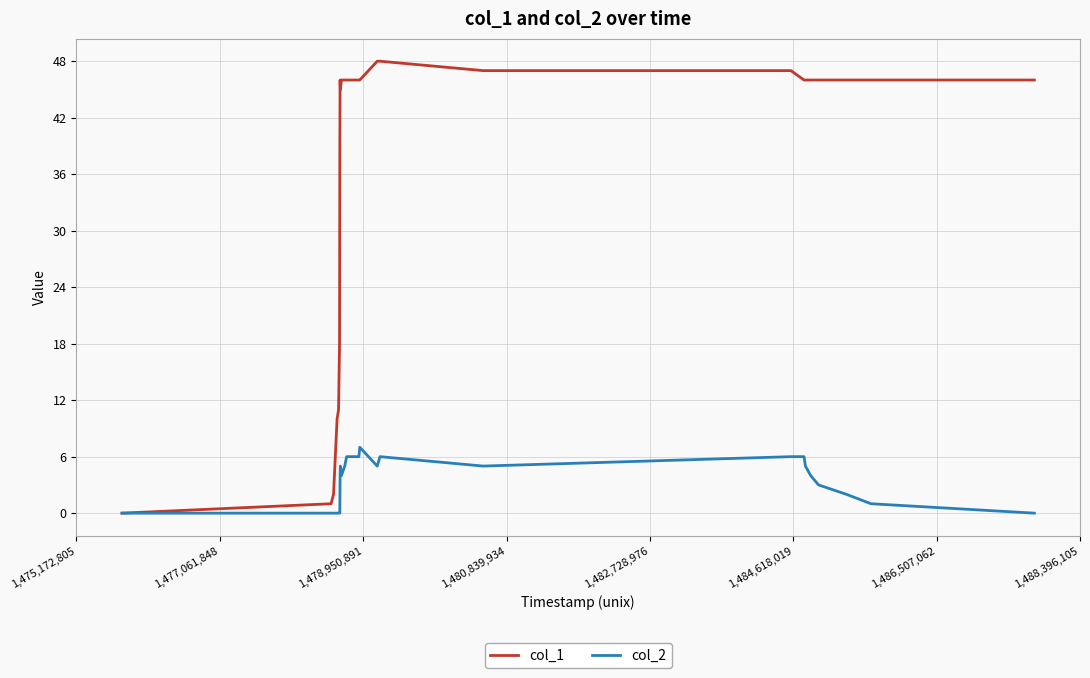

Rank the series by their average value, from lowest to highest.

col_2, col_1